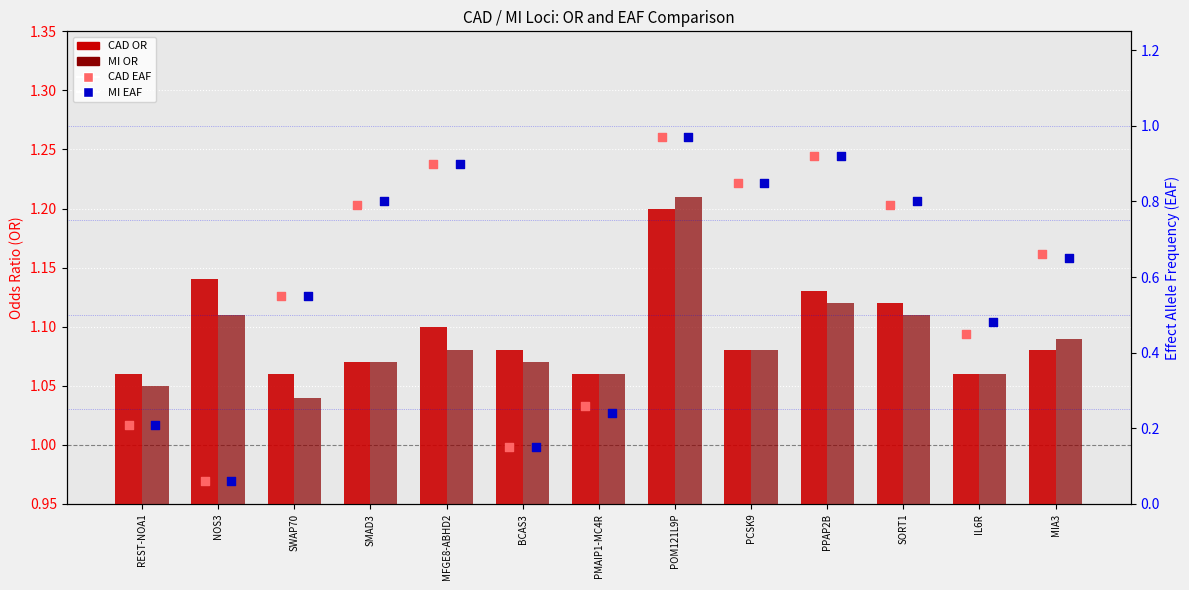

Is the value of MI OR at PCSK9 greater than the value of CAD OR at SMAD3?

Yes